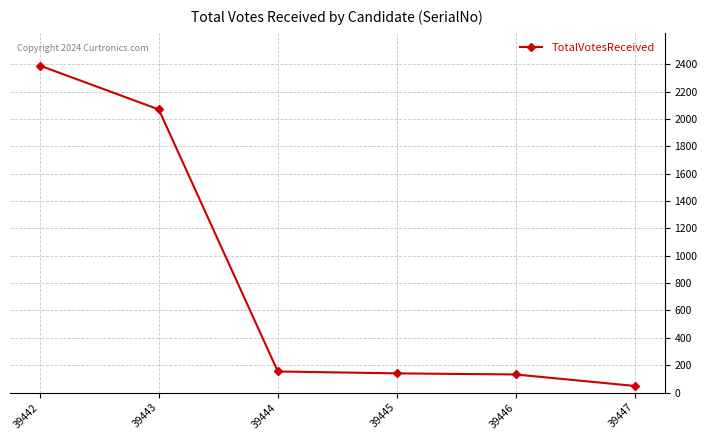

Does the chart display data point markers on the line(s)?

Yes